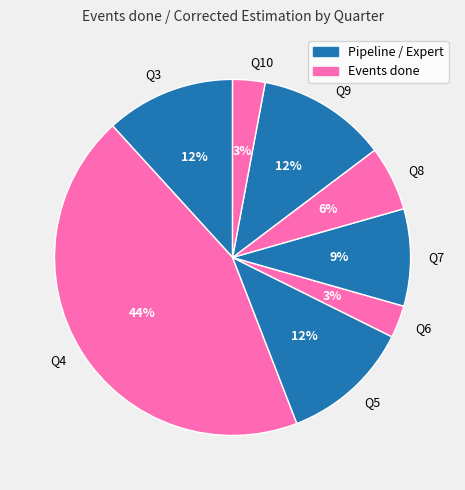

Approximately how many times larger is the value at Q6 compared to Q8?

0.5